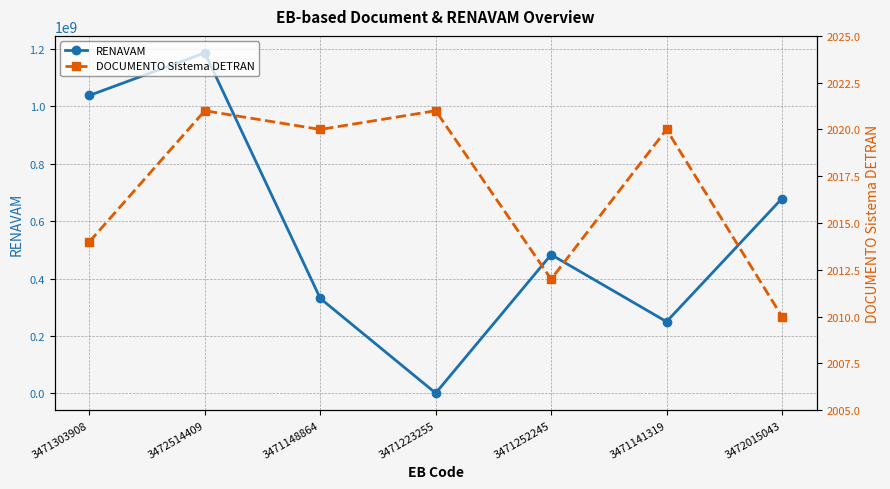

Between 3471141319 and 3472015043, which is larger?

3472015043